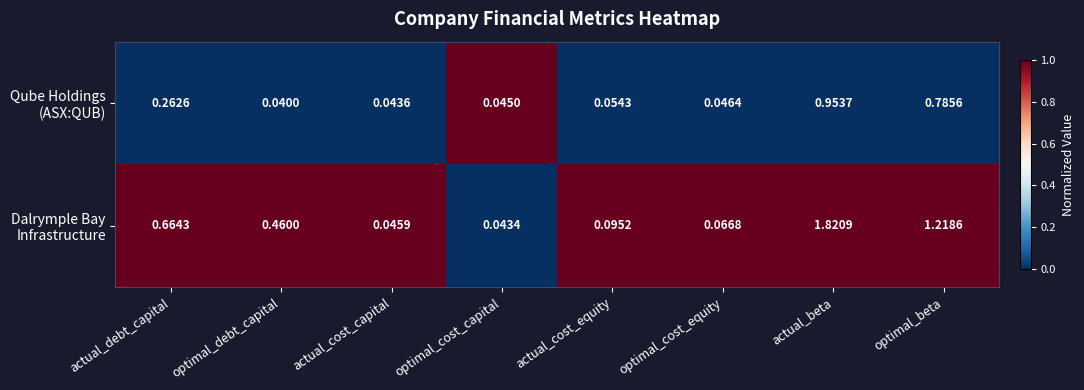

At which category is the sum across all series the highest?

actual_beta